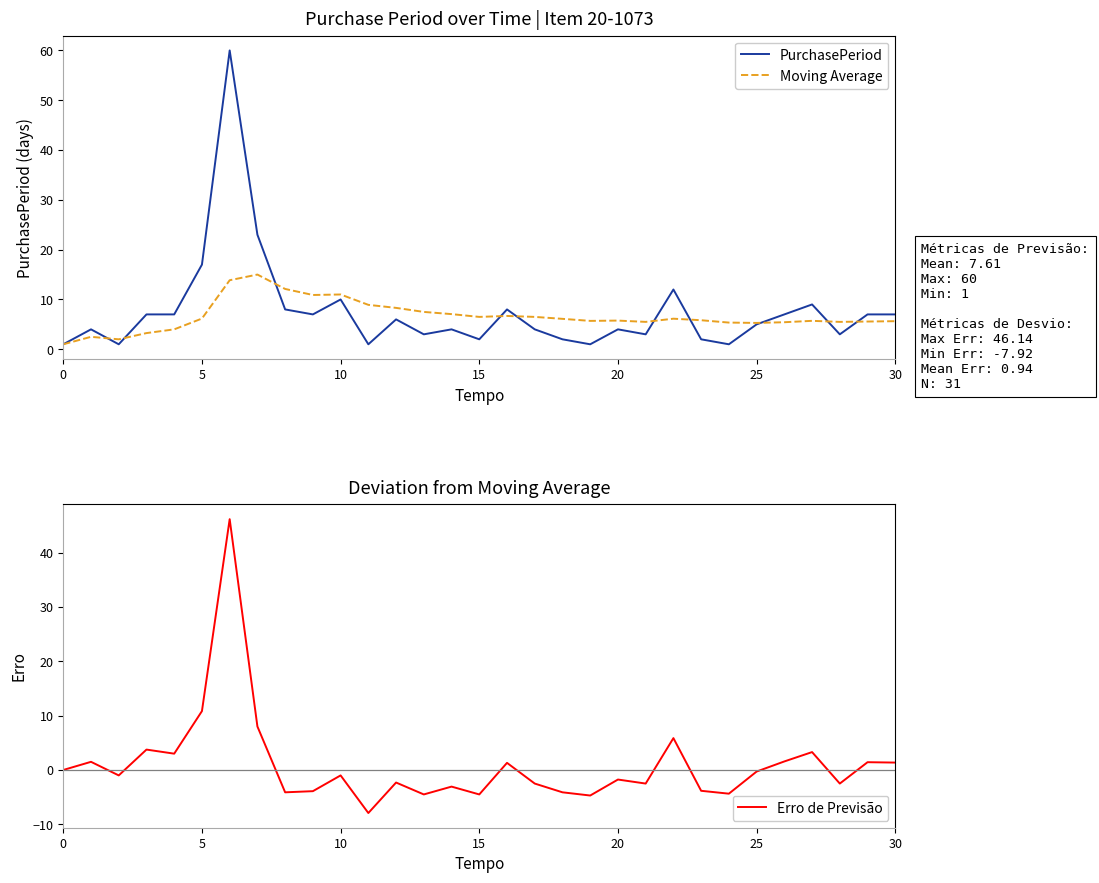

Is it true that PurchasePeriod equals 1.0 at 11?

True